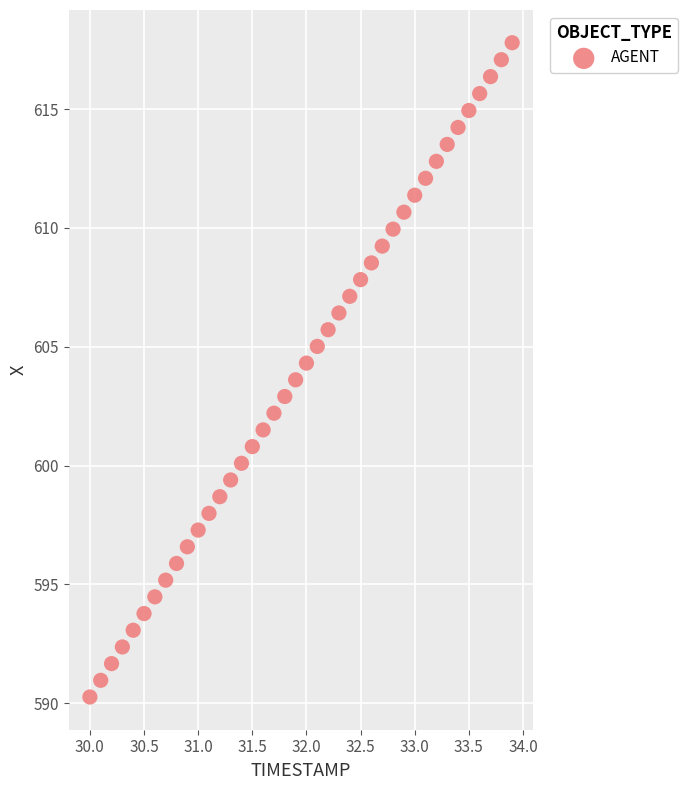

What is the range of X values (max minus min)?

3.9